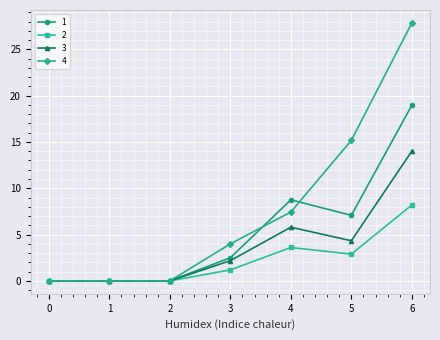

What is the difference between the maximum and minimum values in the 2 series?

8.2